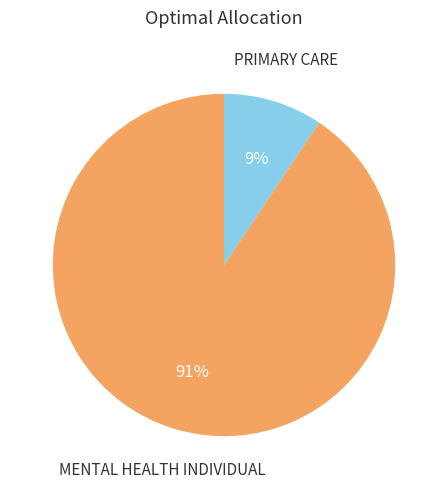

How many segments does this pie chart have?

2